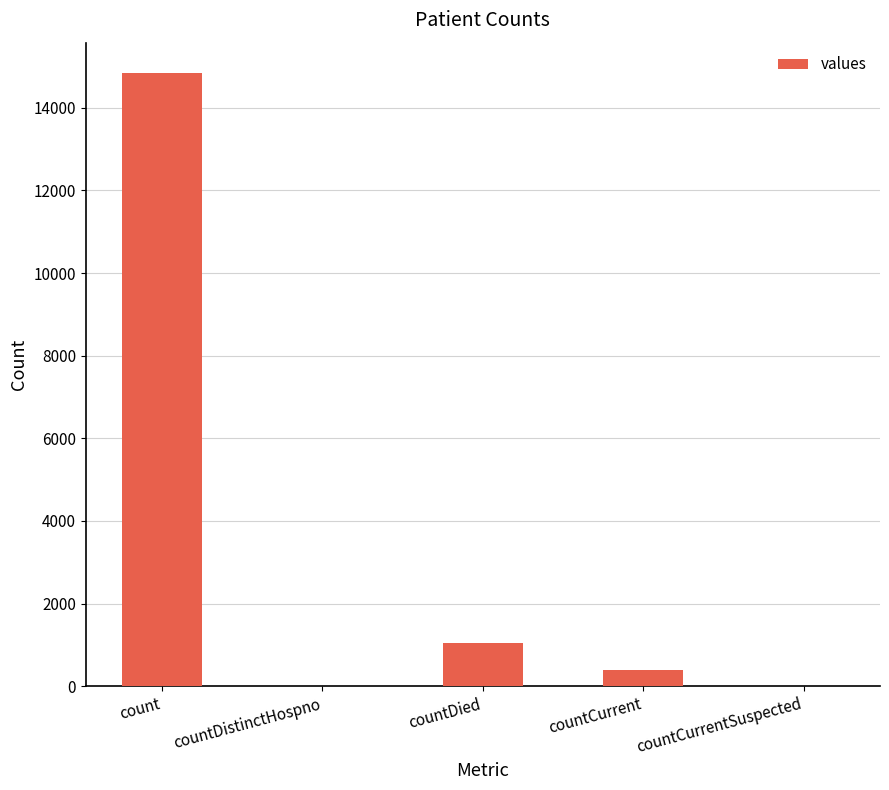

What is the average value?

3254